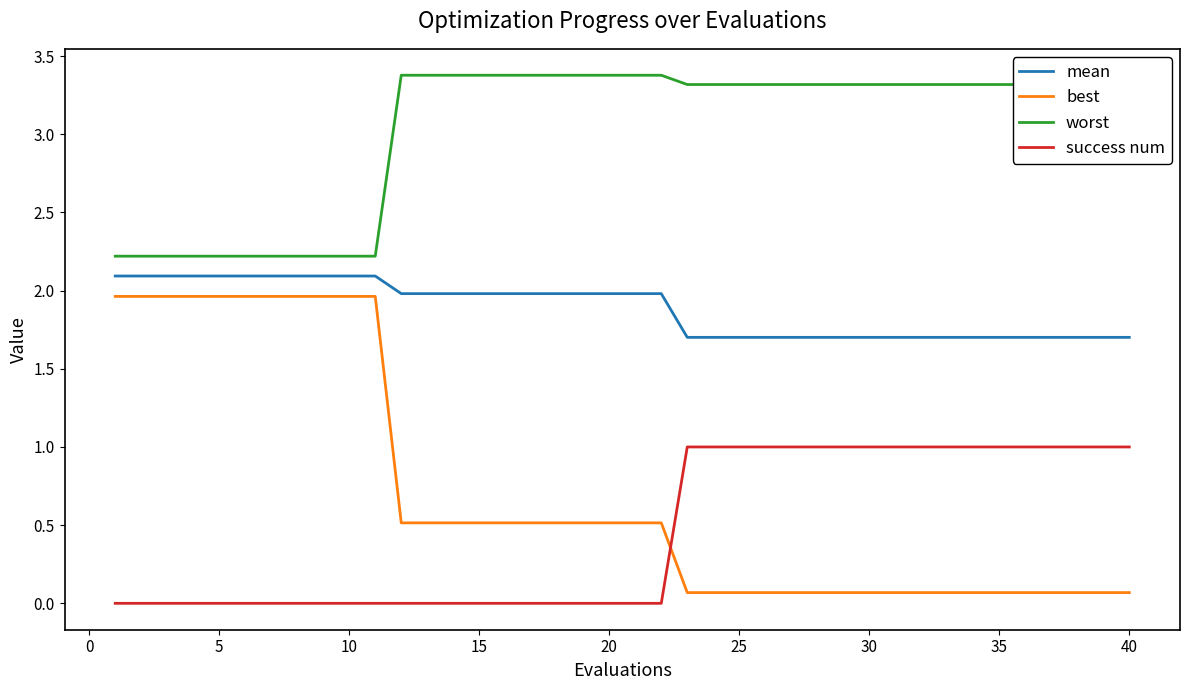

What is the sum of all success num values?

18.0